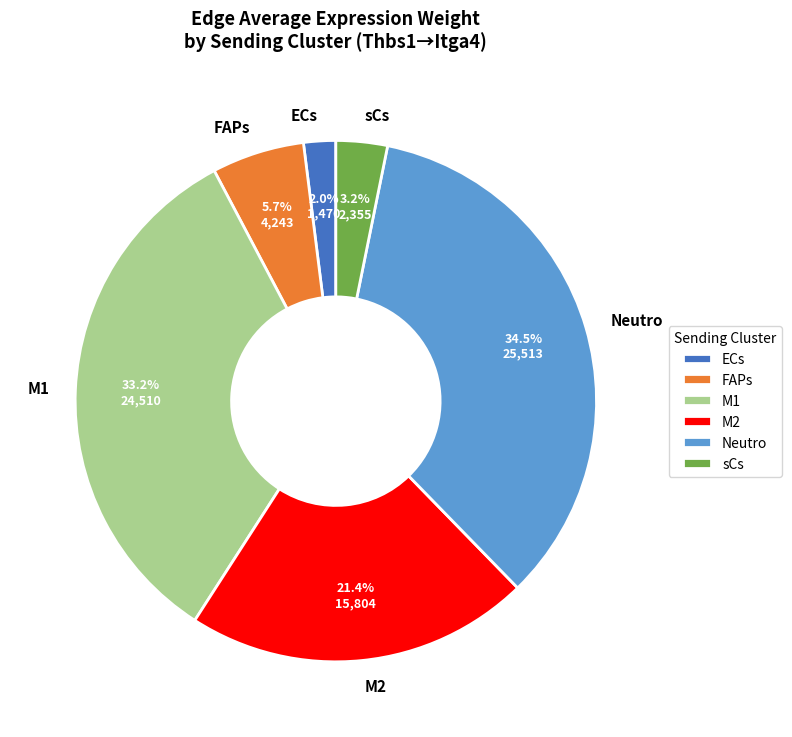

Which has a higher value, M1 or sCs?

M1